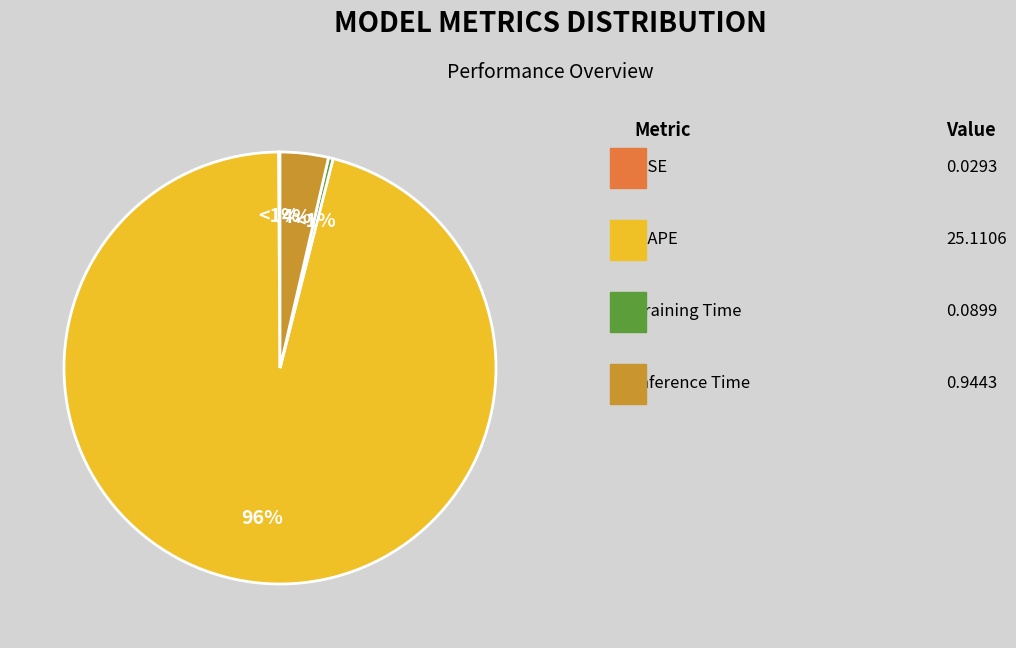

Is Training Time the majority of the pie?

No